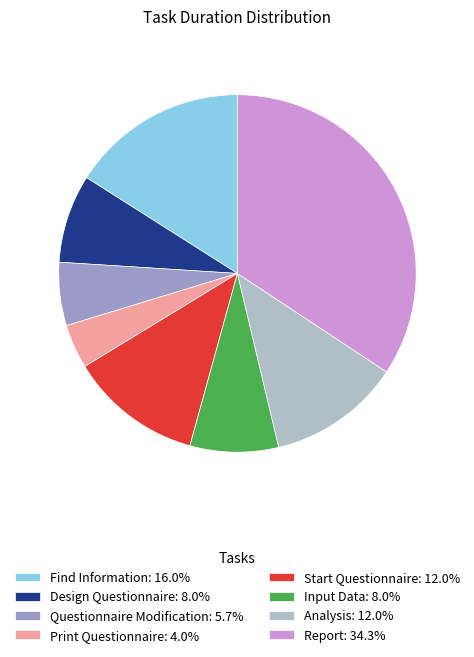

Approximately how many times larger is the value at Report: 34.3% compared to Analysis: 12.0%?

2.9